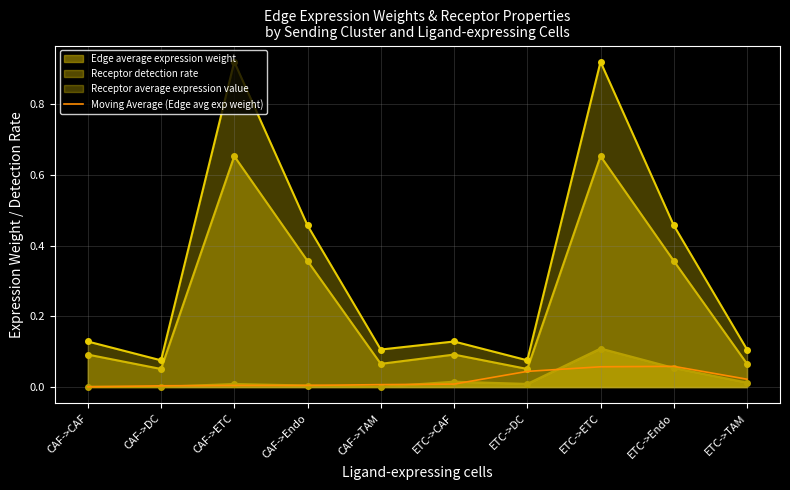

True or false: there are more than 2 points higher than both neighbors.

False